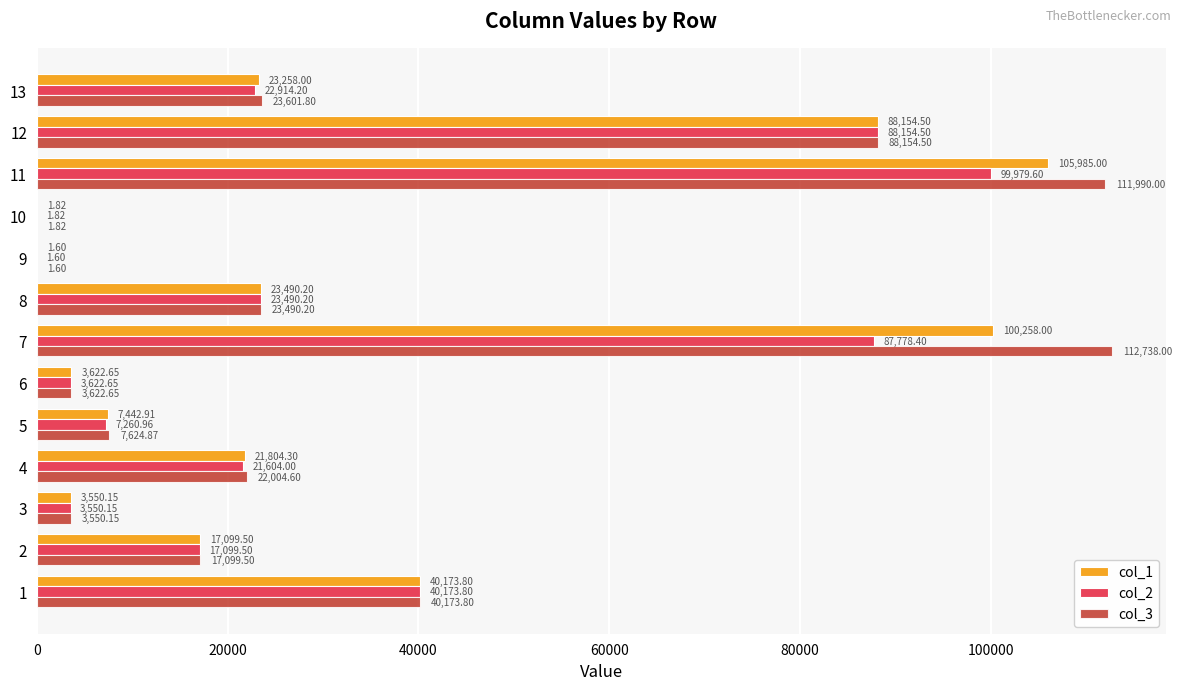

Which series has the largest total across all categories?

col_3